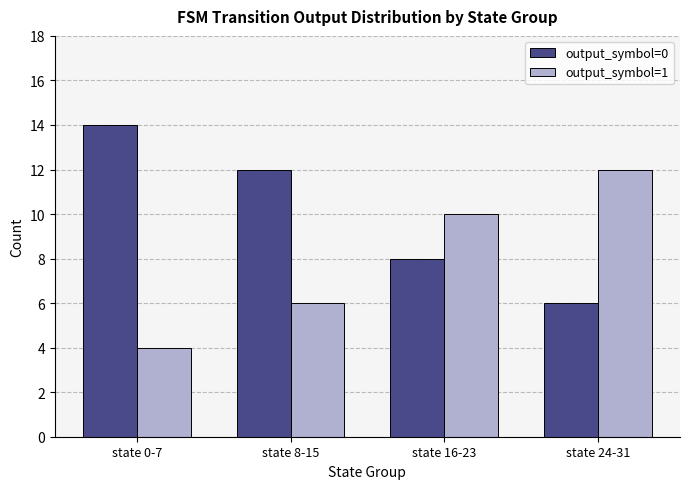

Rank the series by their average value, from highest to lowest.

output_symbol=0, output_symbol=1